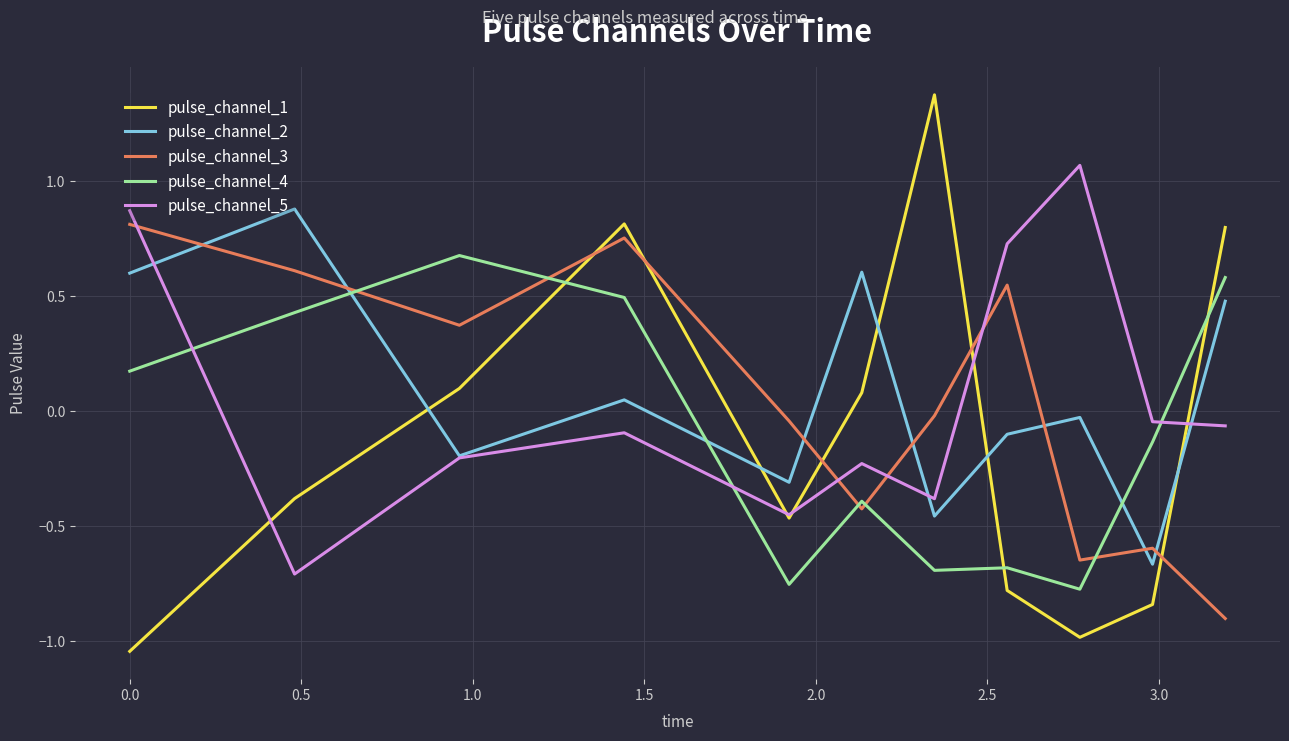

At how many categories does at least one series exceed 0?

9